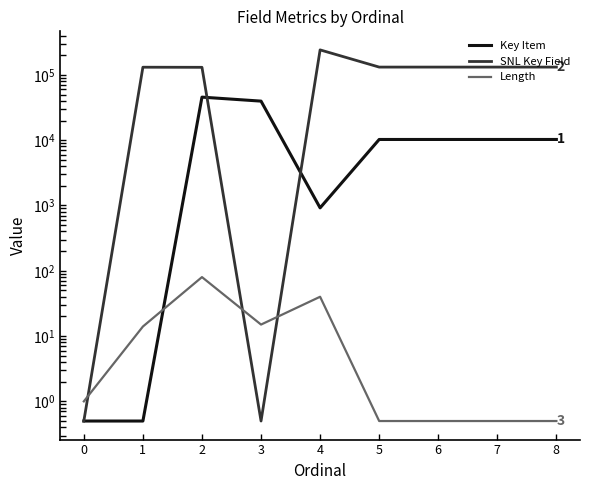

At how many categories does at least one series exceed 16863?

8